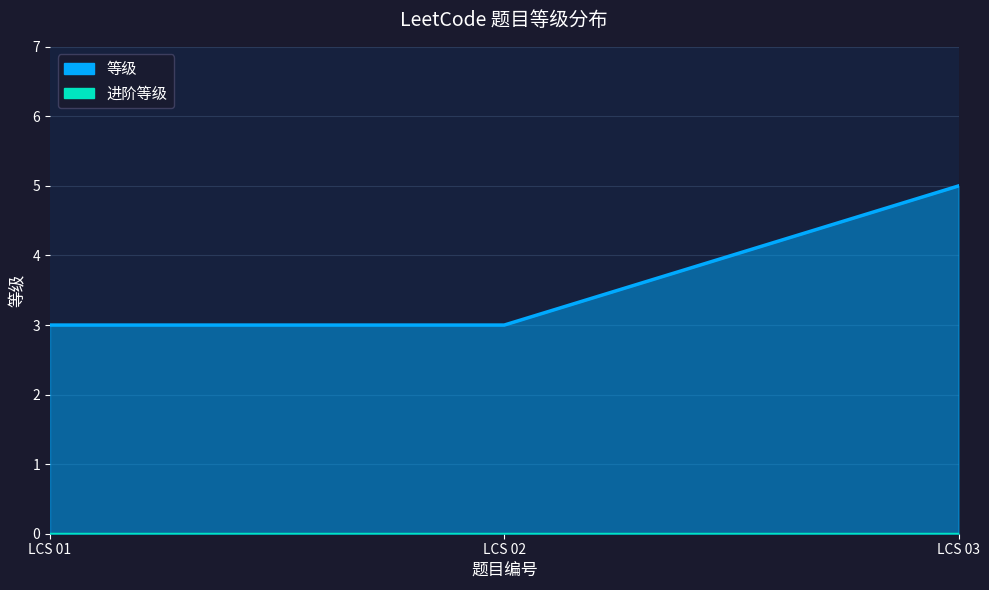

Rank the series by their maximum value, from highest to lowest.

等级_line, 进阶等级_line